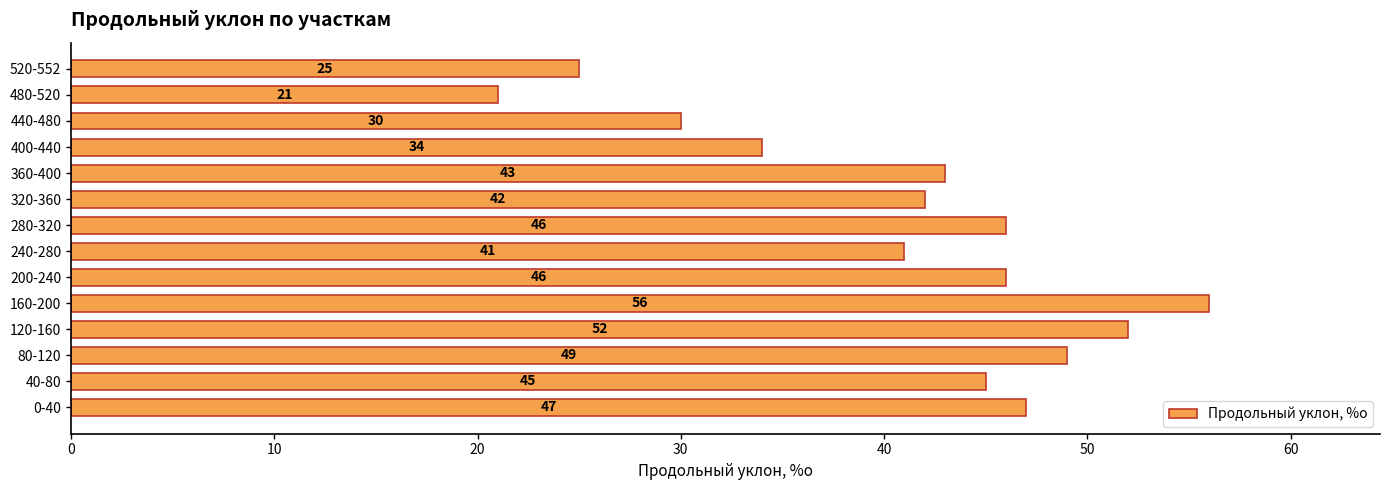

Count the number of categories in the chart.

14